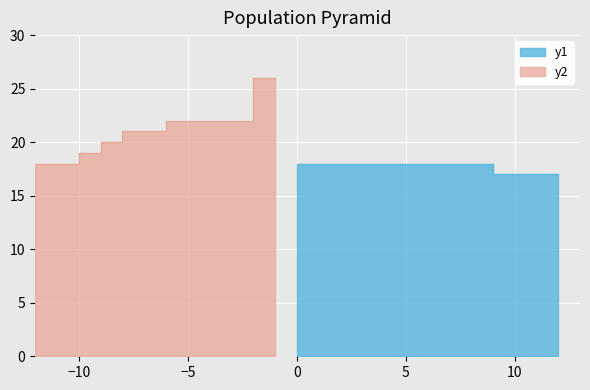

How many values exceed 18?

10